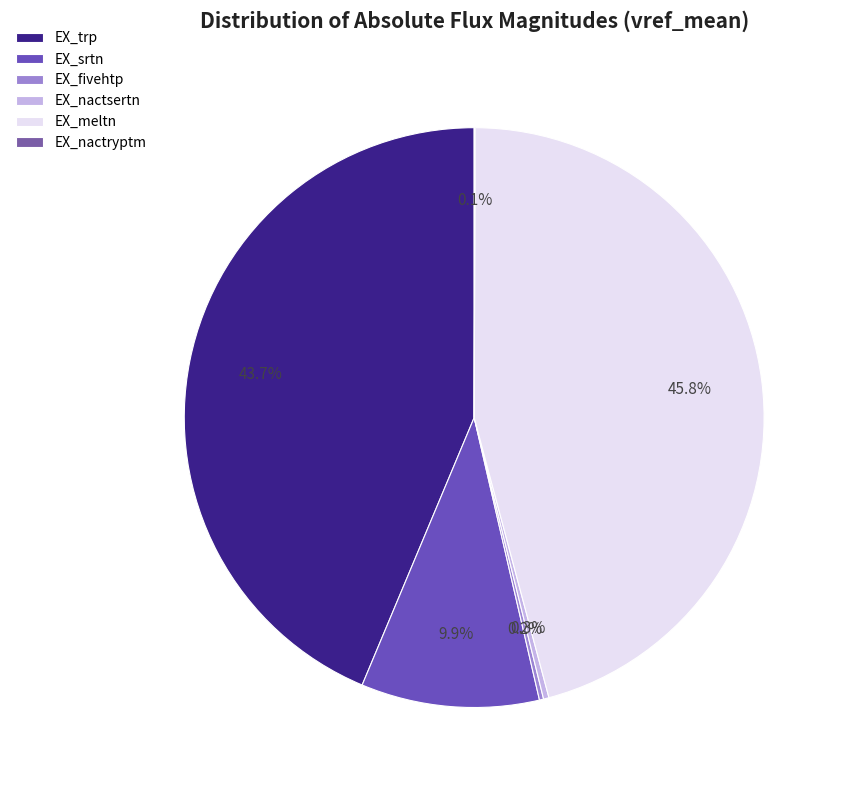

Does any single category account for the majority?

No